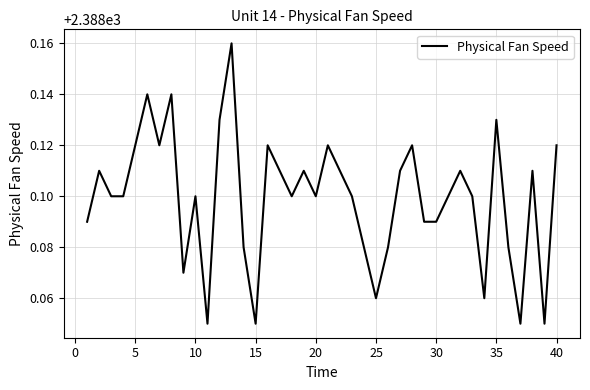

What is the greatest value displayed?

2388.2